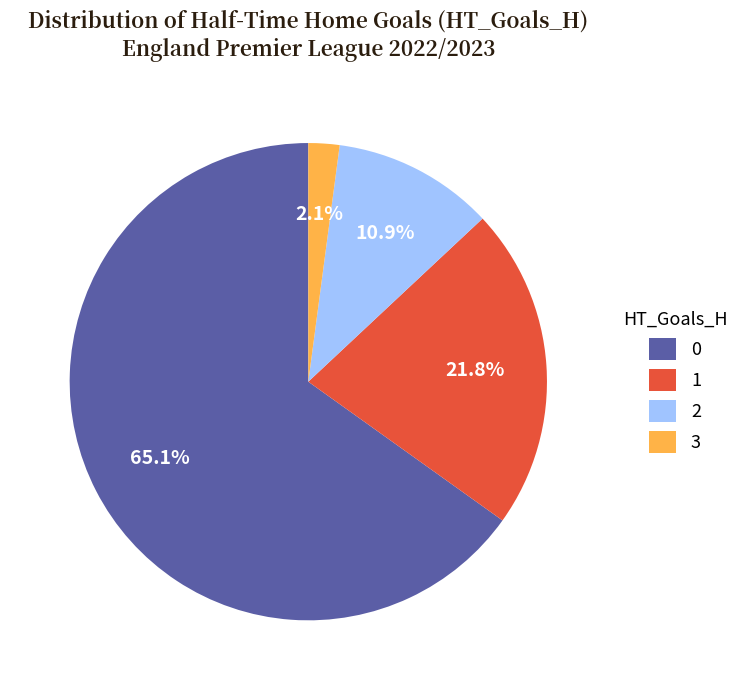

To the nearest percent, what is the combined percentage of 1 and 3?

24%